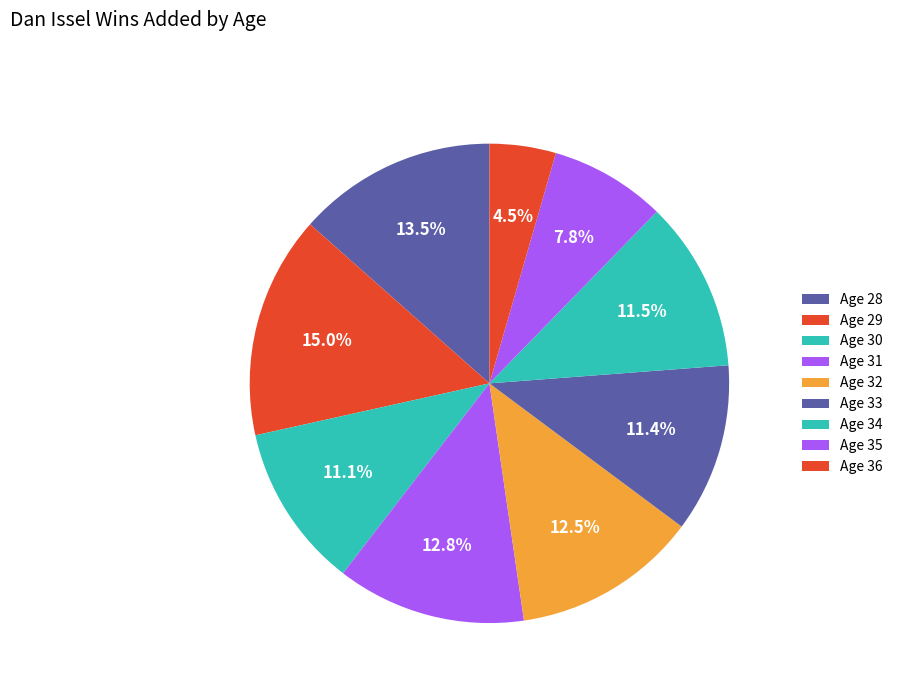

Does any single category account for the majority?

No